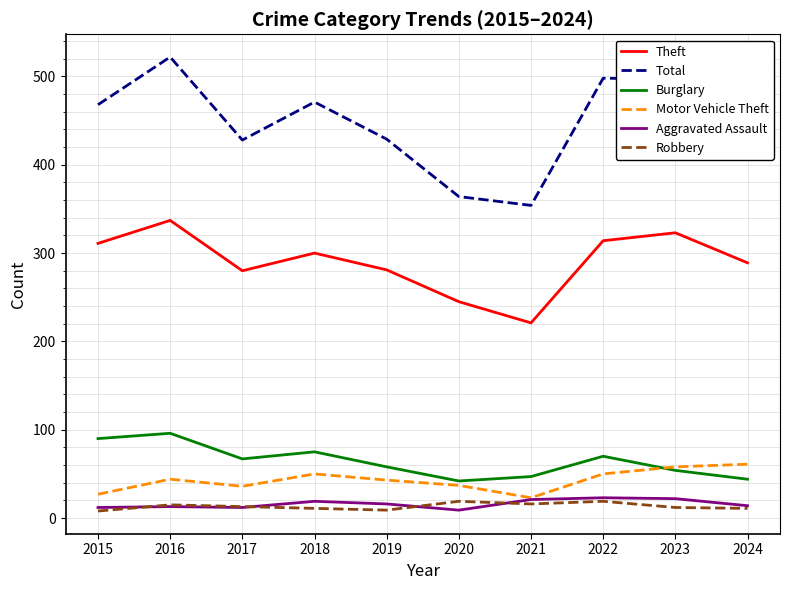

Which series has the largest total across all categories?

Total